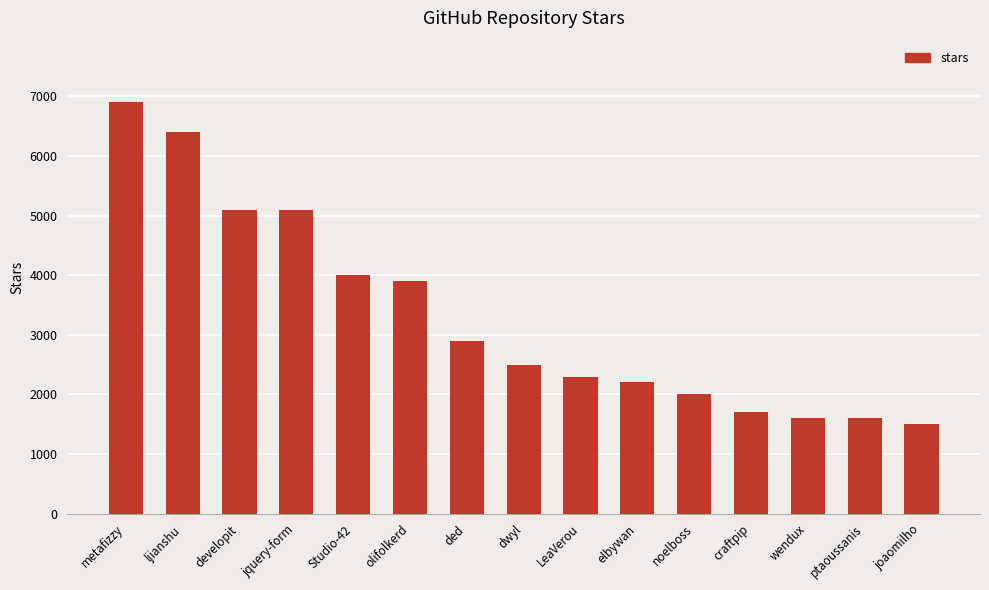

What position from the right is noelboss?

5